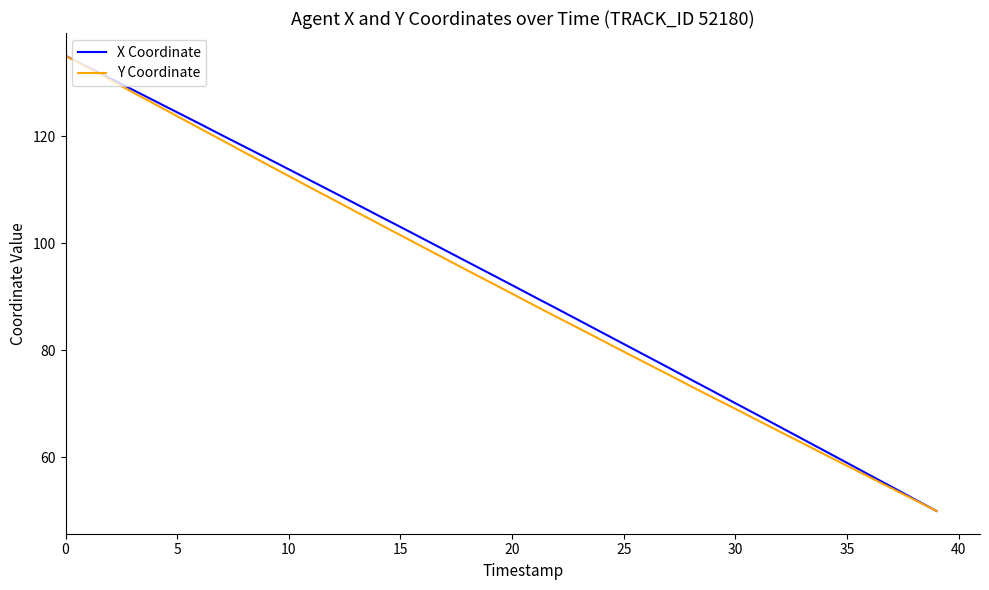

Which series has the largest total across all categories?

X Coordinate